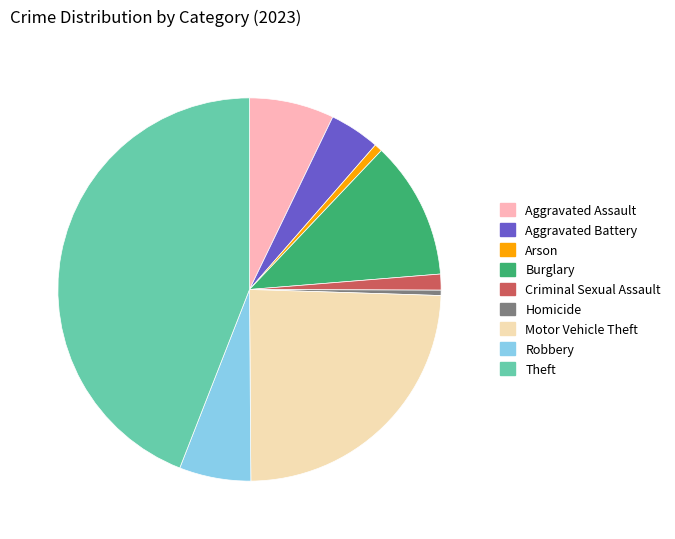

Is there any slice that represents more than half of the pie?

No